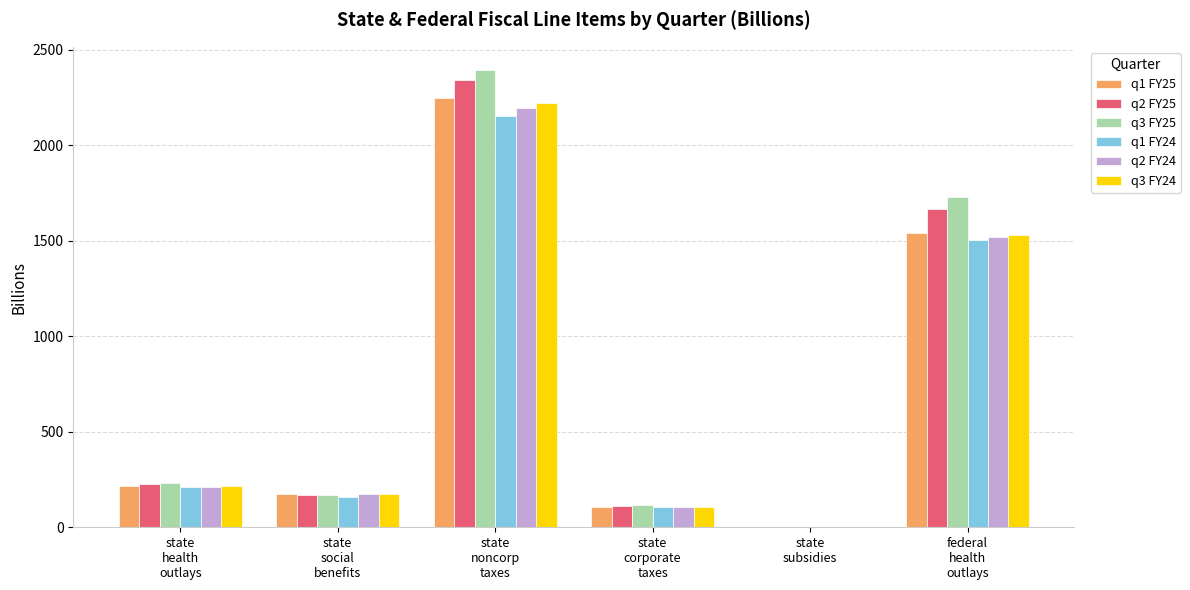

What is the sum of all q2 FY24 values?

4205.1